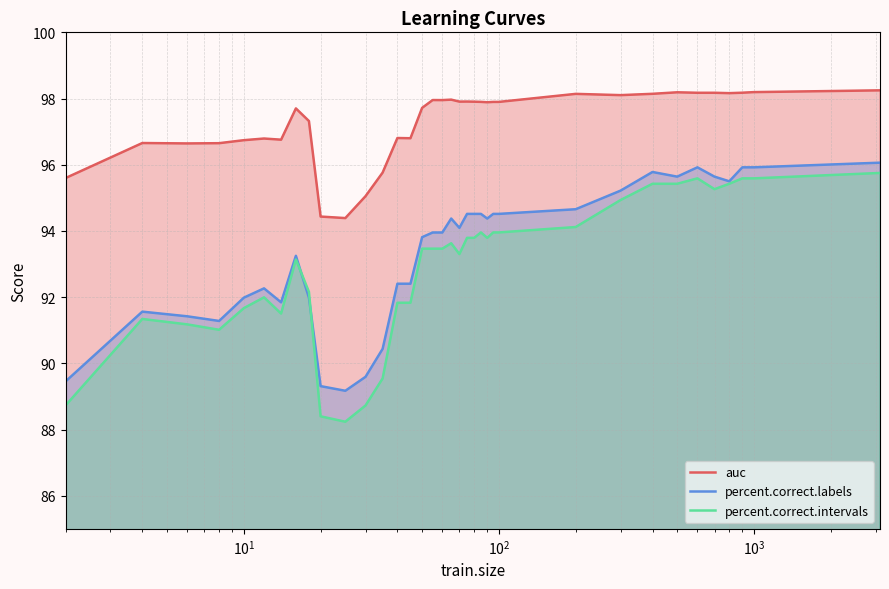

What is the average value of the percent.correct.labels series?

93.4